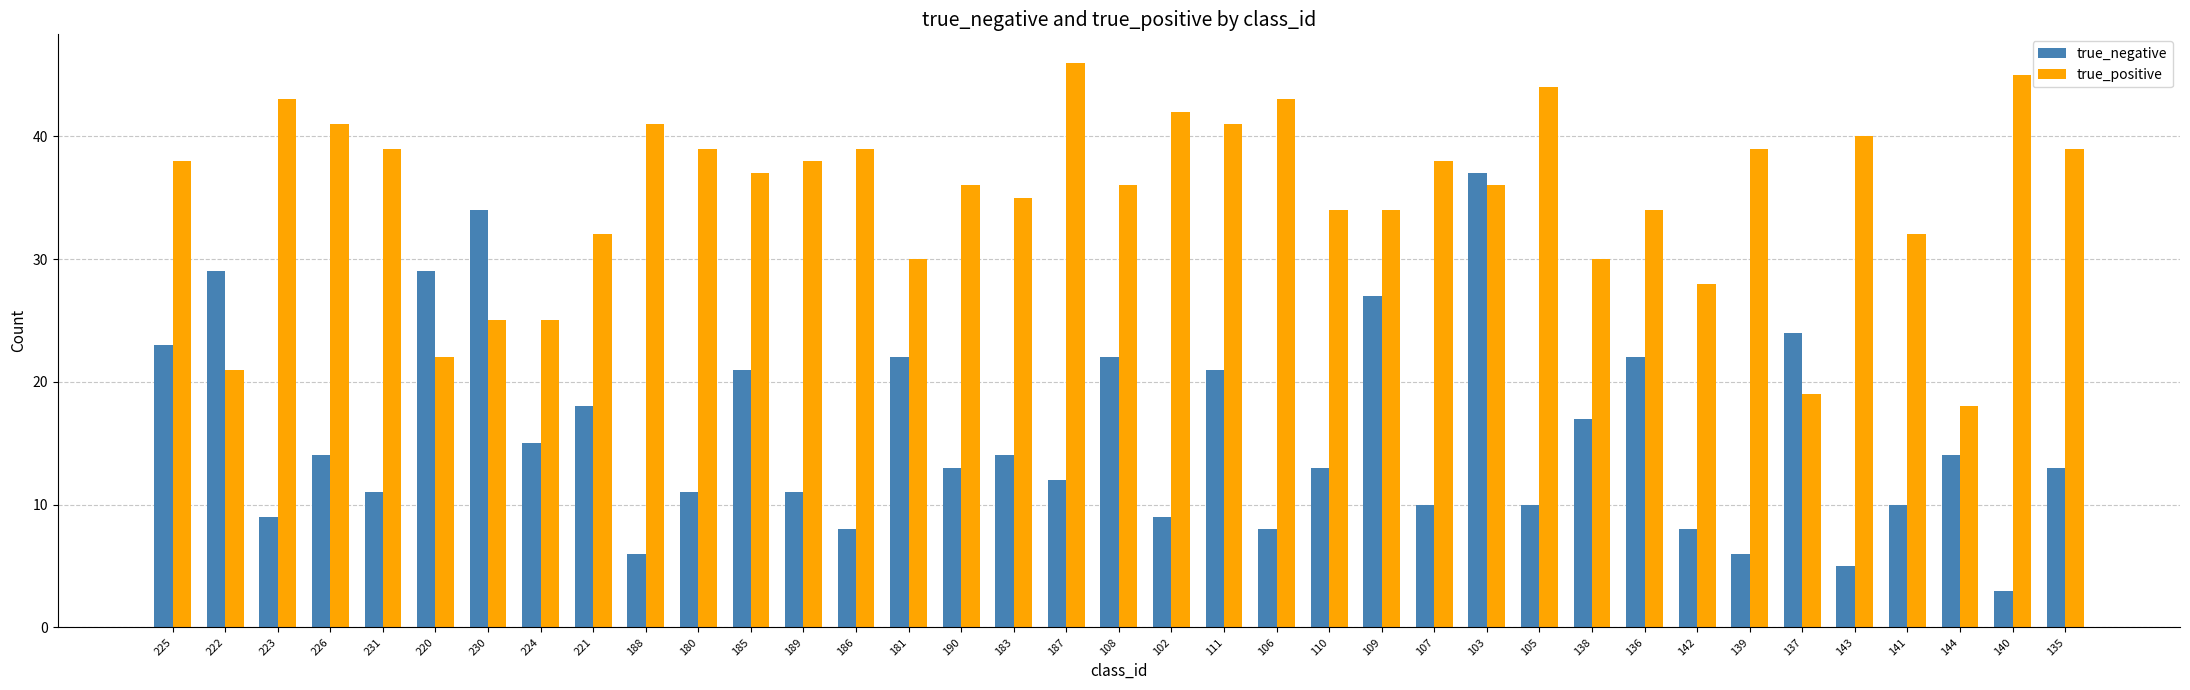

Reading left to right, extract all data points from this chart.

true_negative: 23	29	9	14	11	29	34	15	18	6	11	21	11	8	22	13	14	12	22	9	21	8	13	27	10	37	10	17	22	8	6	24	5	10	14	3	13
true_positive: 38	21	43	41	39	22	25	25	32	41	39	37	38	39	30	36	35	46	36	42	41	43	34	34	38	36	44	30	34	28	39	19	40	32	18	45	39